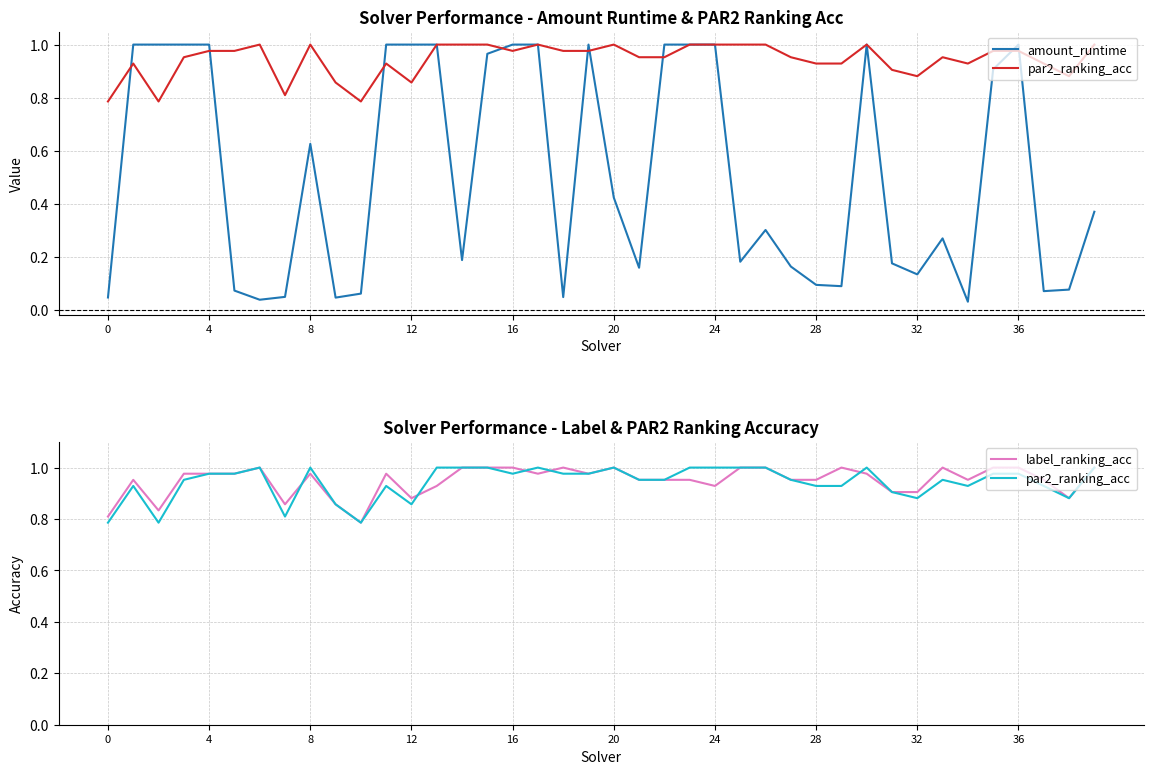

What is the difference between the second highest and minimum values in the label_ranking_acc series?

0.2